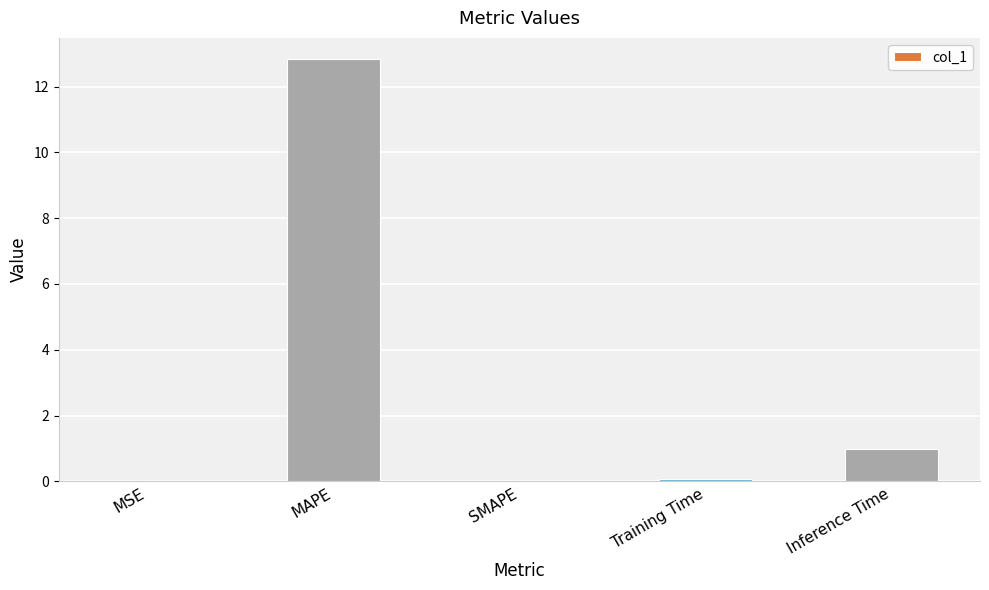

Which has a higher value, MAPE or MSE?

MAPE